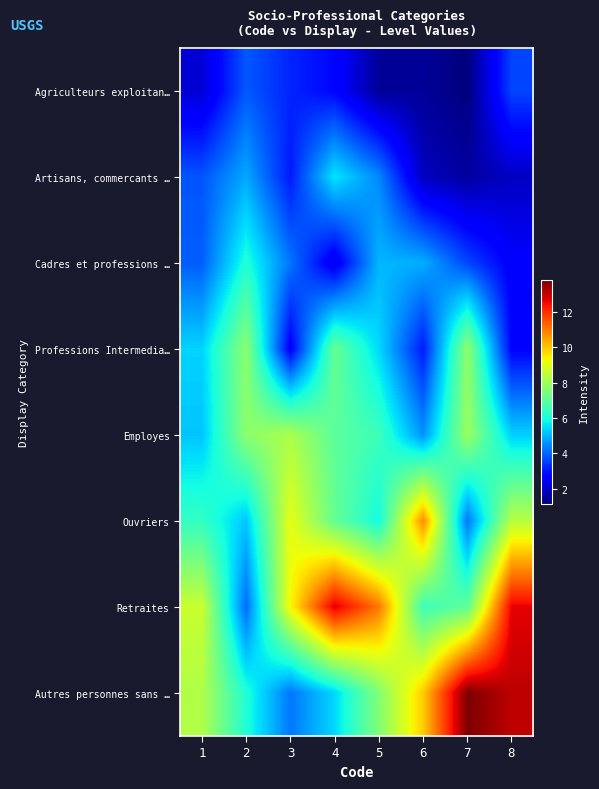

At how many categories does at least one series exceed 7?

8